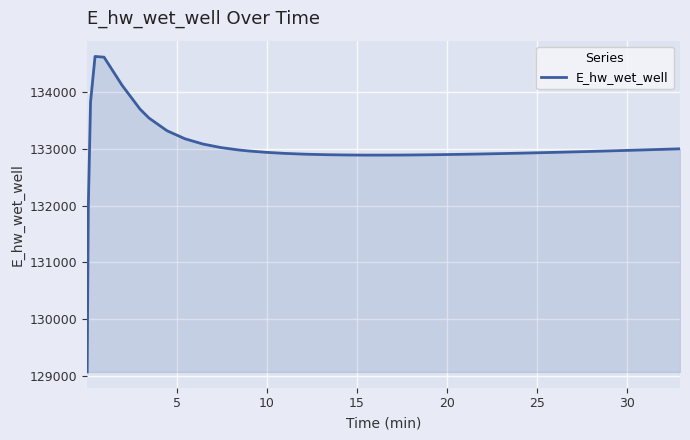

What is the minimum value shown in the chart?

129070.3